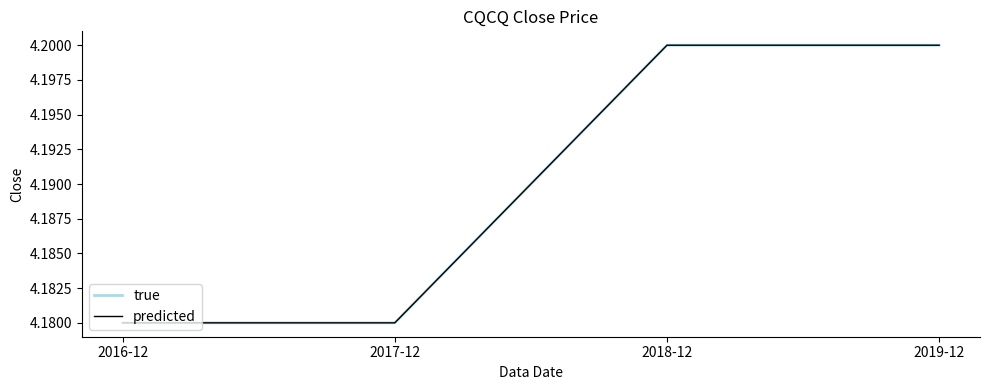

True or false: true has more than 2 interior local peaks.

False